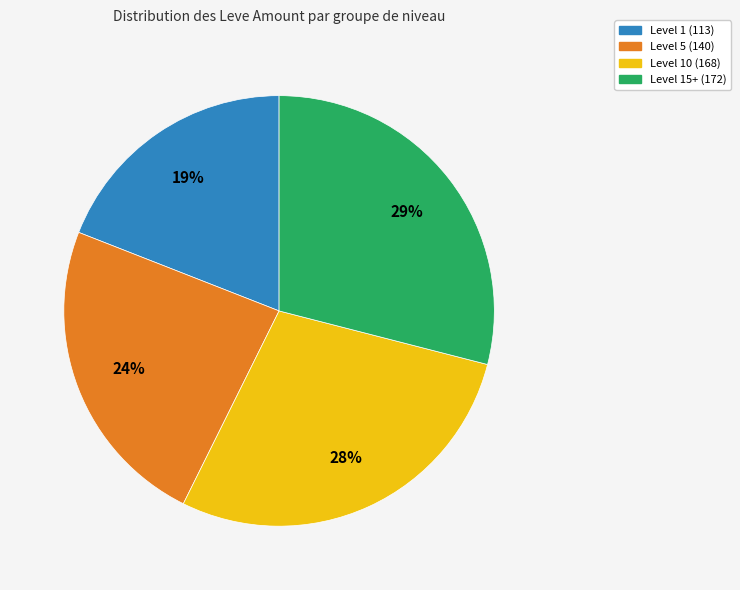

Is Level 10 (168) the majority of the pie?

No